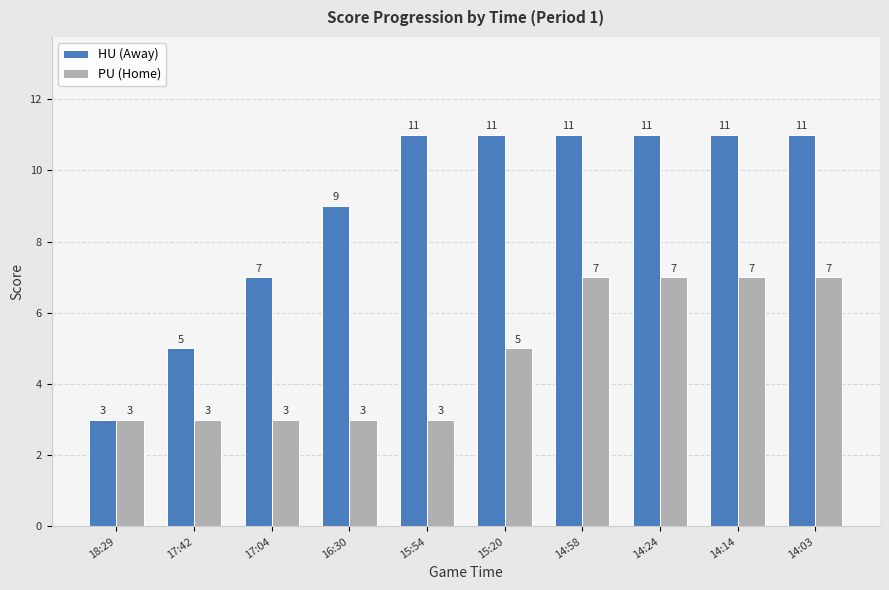

The value of HU (Away) at 17:42 is 5. True or false?

True